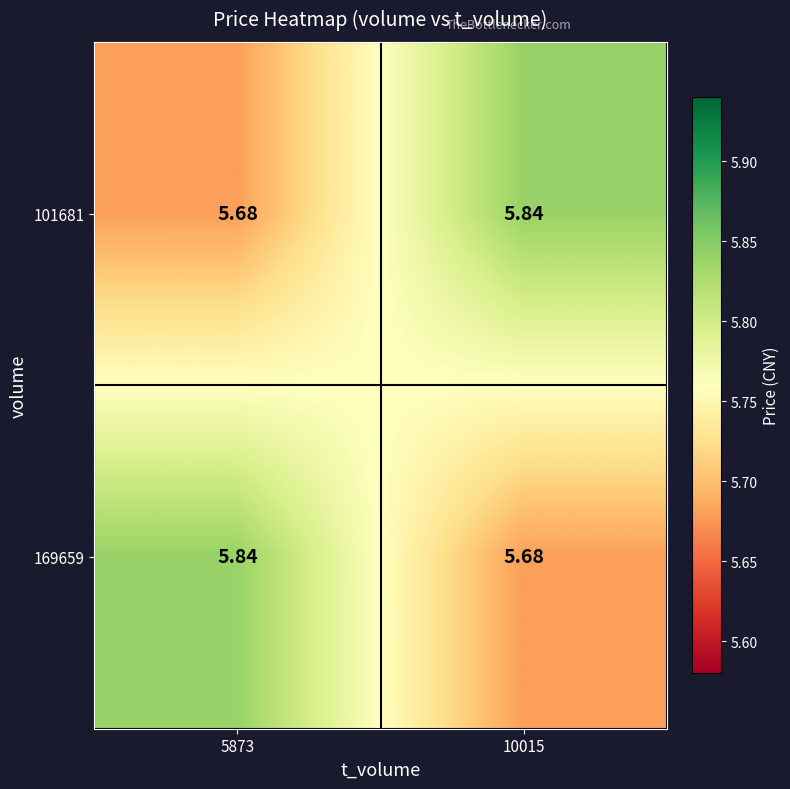

Is the value of 169659 at 10015 greater than the value of 101681 at 10015?

No